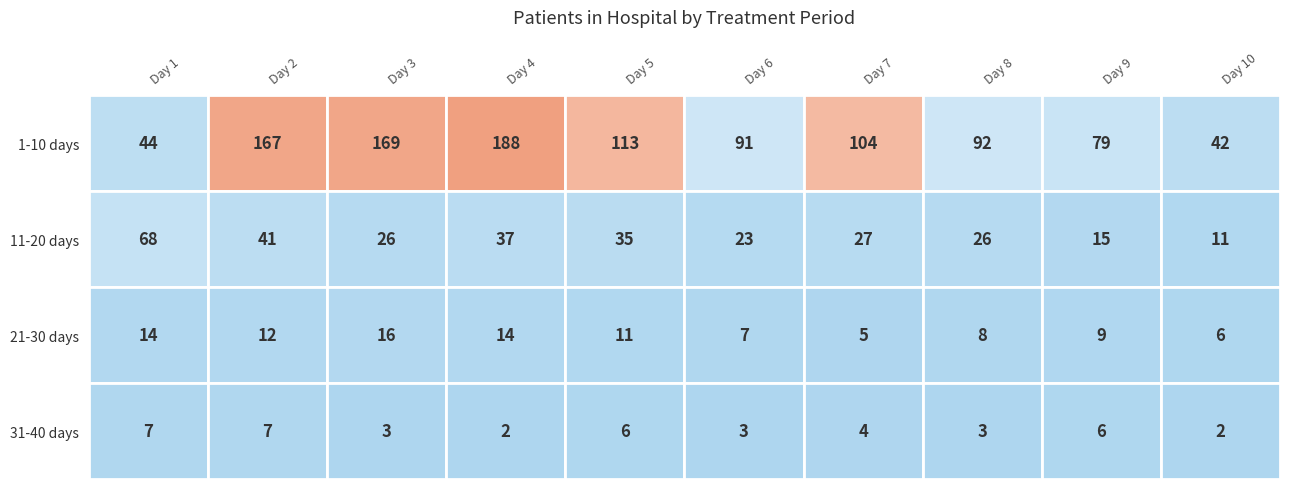

Which series has the widest spread of values?

1-10 days